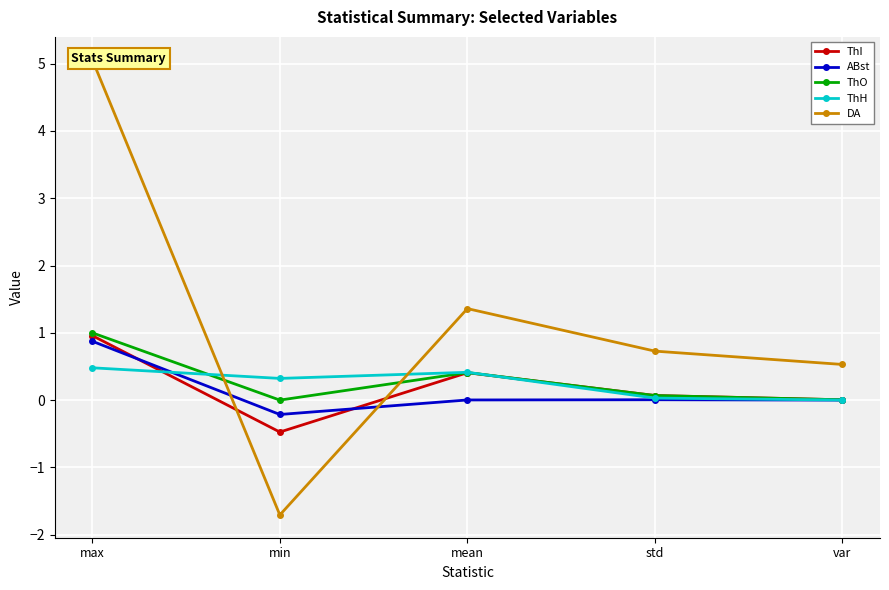

Reading left to right, extract all data points from this chart.

ThI: max=1.0	min=-0.5	mean=0.4	std=0.1	var=0.0
ABst: max=0.9	min=-0.2	mean=0.0	std=0.0	var=0.0
ThO: max=1.0	min=0.0	mean=0.4	std=0.1	var=0.0
ThH: max=0.5	min=0.3	mean=0.4	std=0.0	var=0.0
DA: max=5.1	min=-1.7	mean=1.4	std=0.7	var=0.5